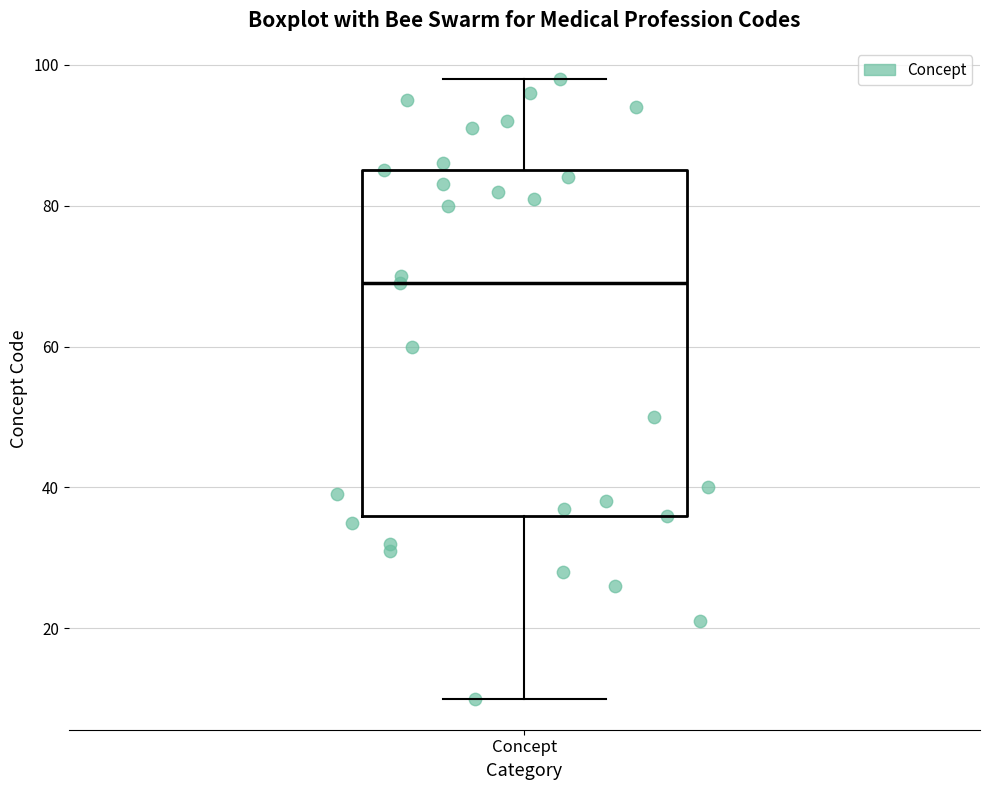

Read this box plot against the y-axis: the position of the median line, the range covered by the box, and the ends of both whiskers. The values are not printed on the chart, so give them approximately, as read against the axis.

median 70, box 36 to 86, whiskers 10 to 98